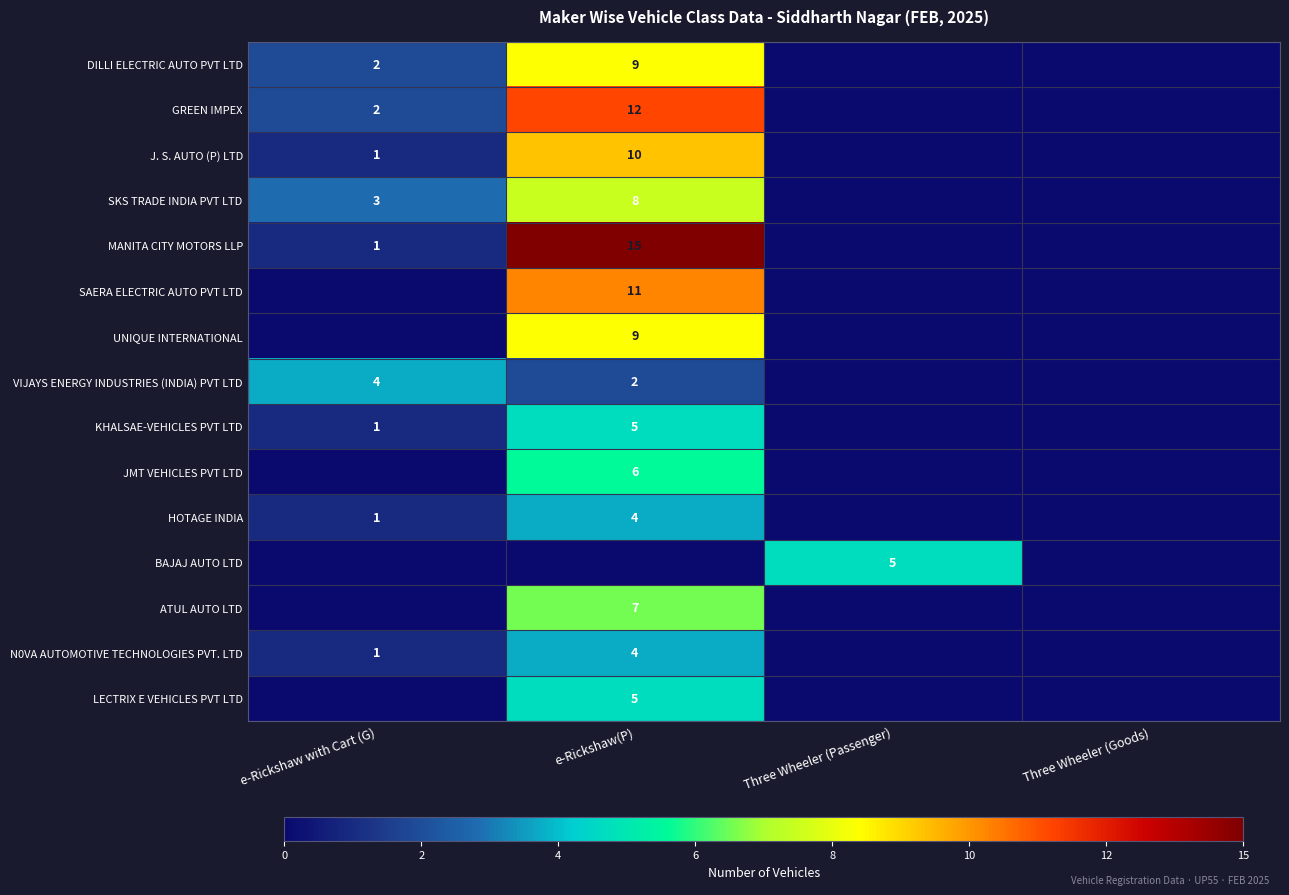

The HOTAGE INDIA series shows 4 at e-Rickshaw(P). True or false?

True